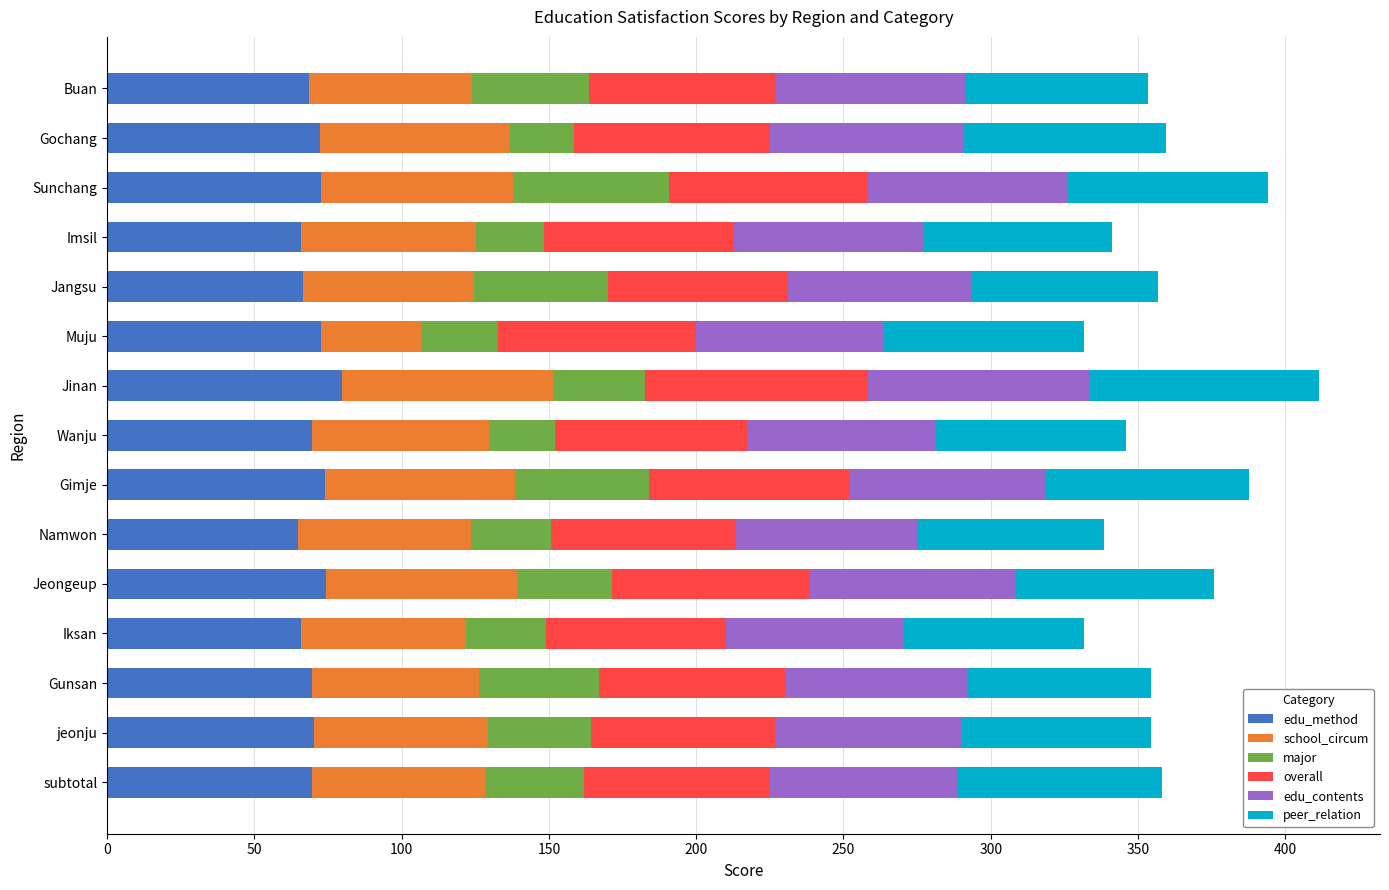

True or false: edu_method has a value of 68.6 at Buan.

True